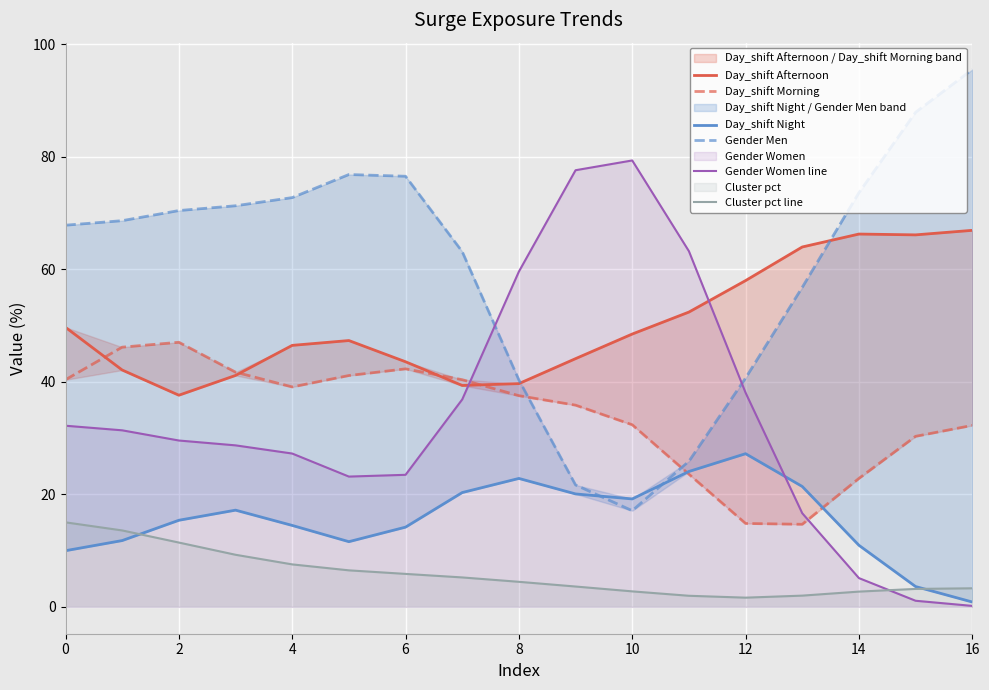

What is the greatest value displayed?

95.5